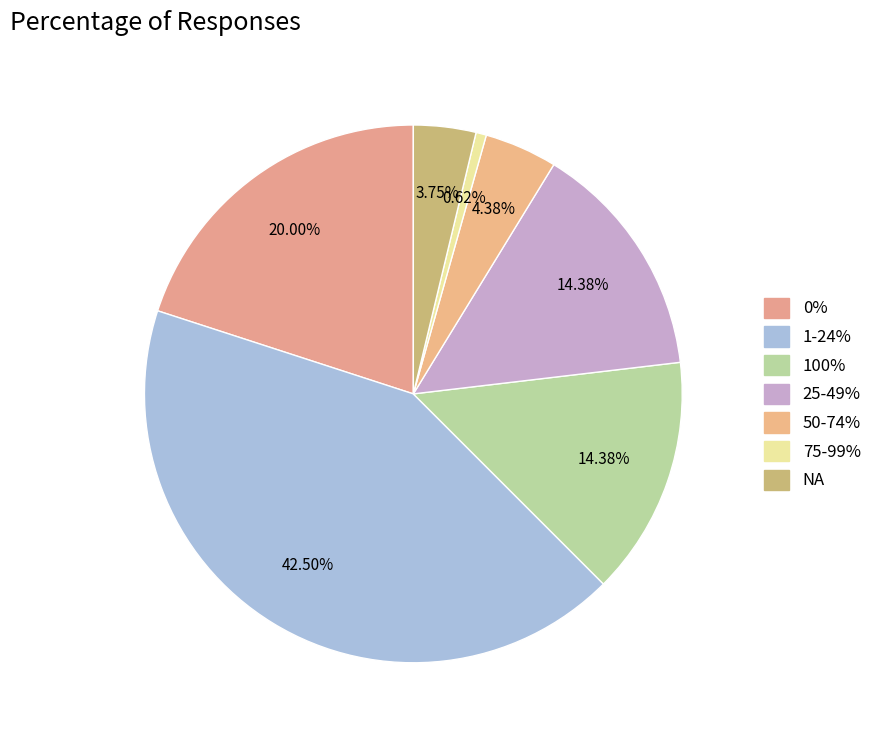

How many segments does this pie chart have?

7